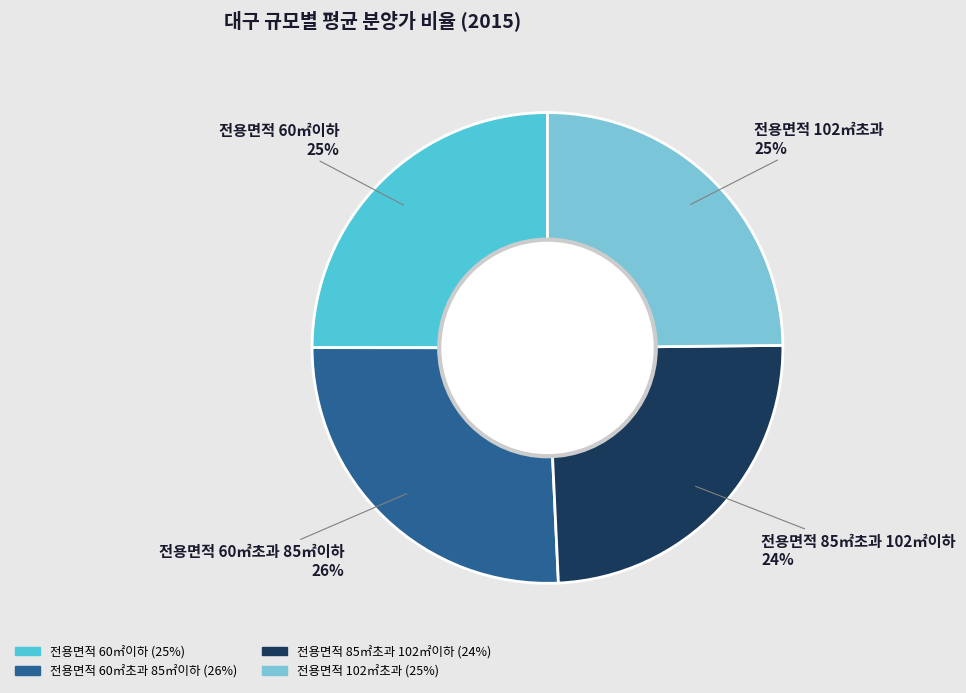

Combined, do 전용면적 85㎡초과 102㎡이하 and 전용면적 102㎡초과 account for over 50%?

No